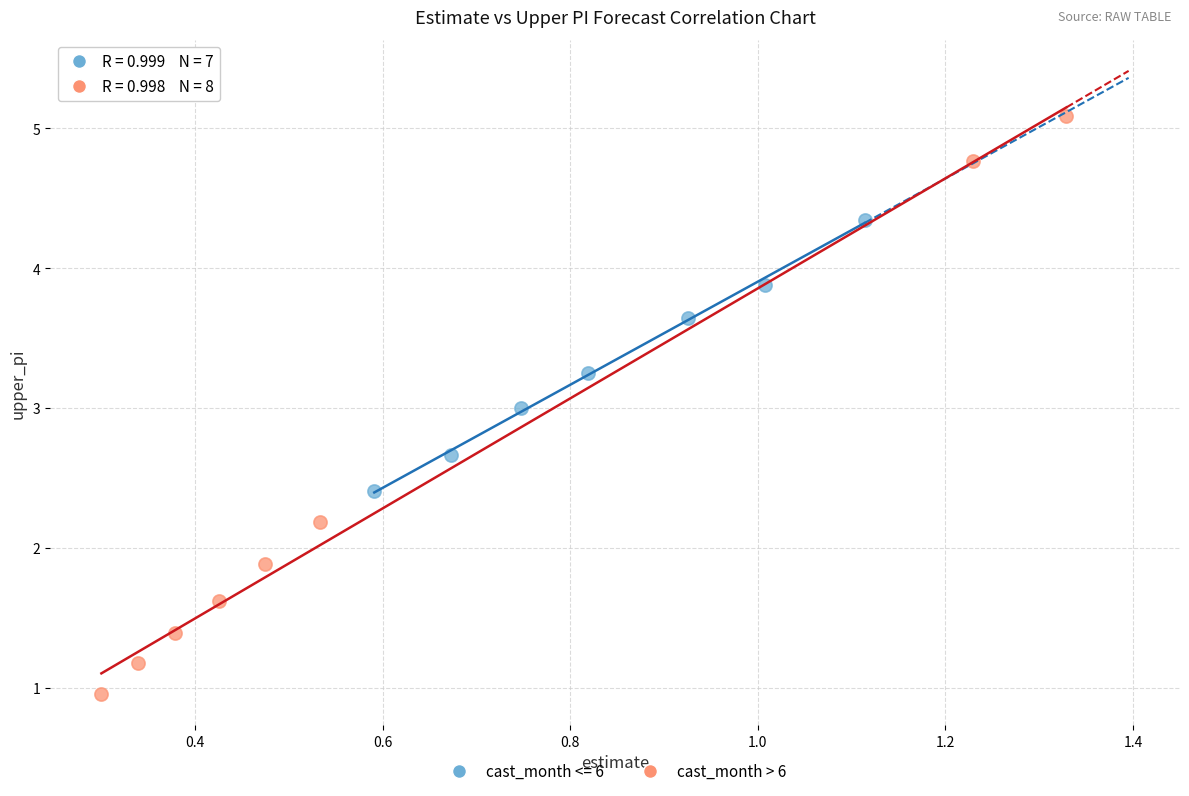

Which series reaches the minimum Y coordinate?

cast_month > 6